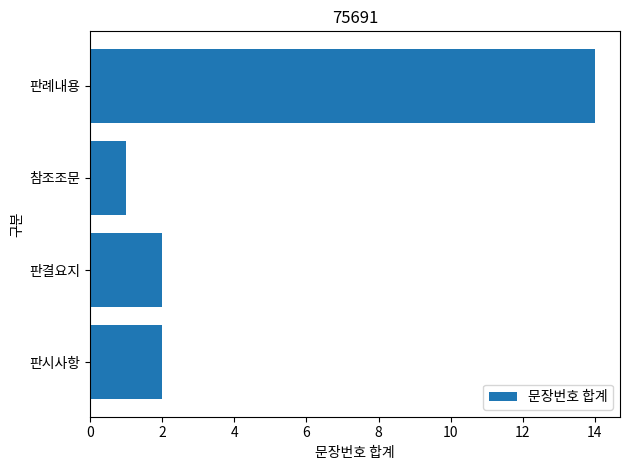

Is it true that the value at 판례내용 is 10?

False